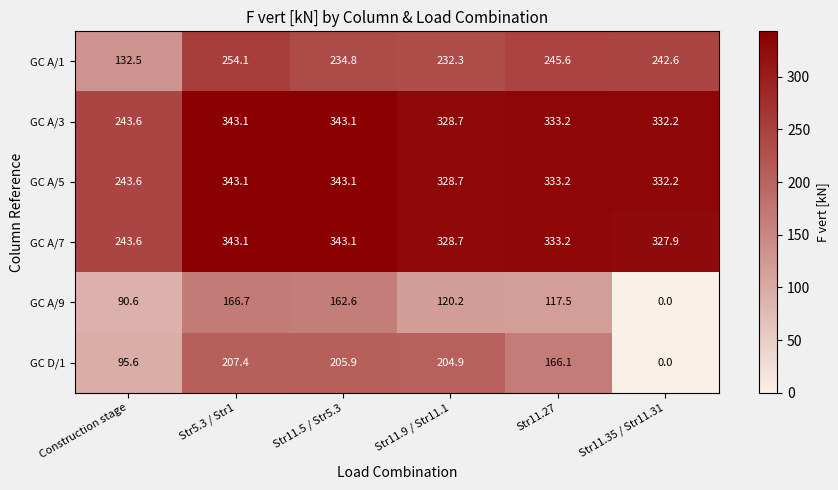

The value of GC A/5 at Str11.27 is 475.5. True or false?

False